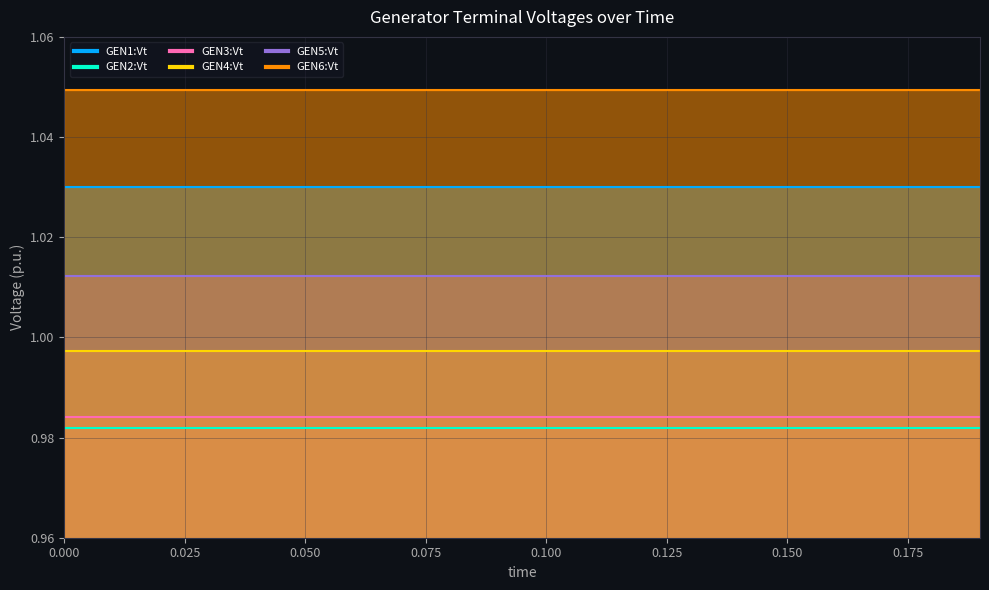

True or false: GEN2:Vt and GEN3:Vt intersect in this chart.

False